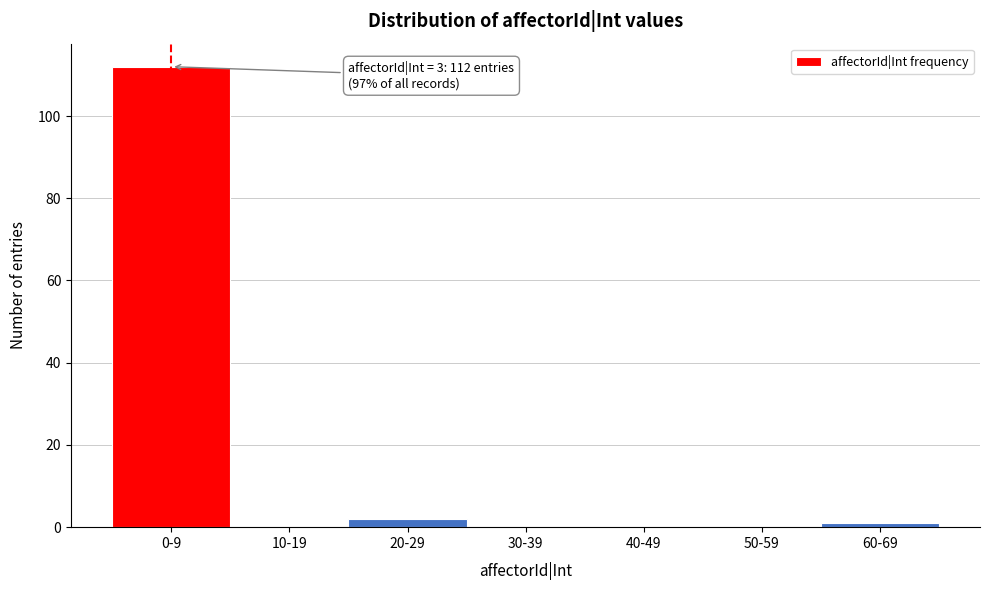

Reading left to right, what are all the values shown in this chart?

0-9=112	10-19=0	20-29=2	30-39=0	40-49=0	50-59=0	60-69=1